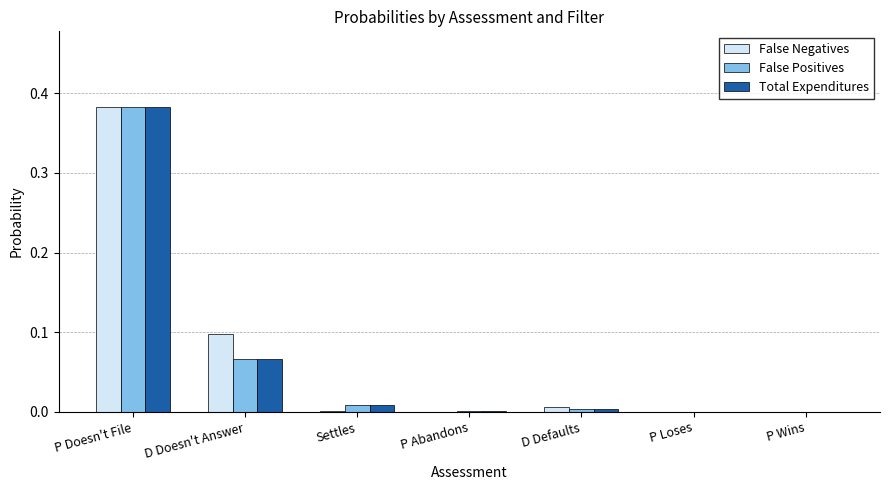

At which category is the sum across all series the highest?

P Doesn't File